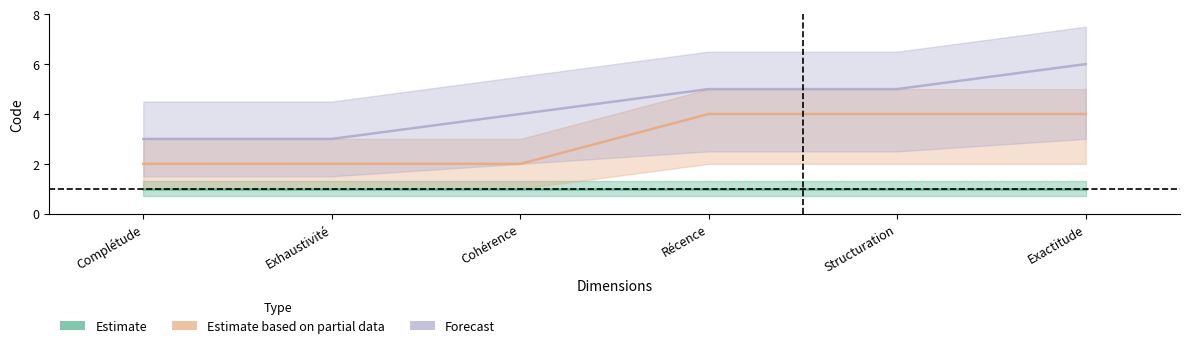

What is the label of the 6th point from the left?

Exactitude